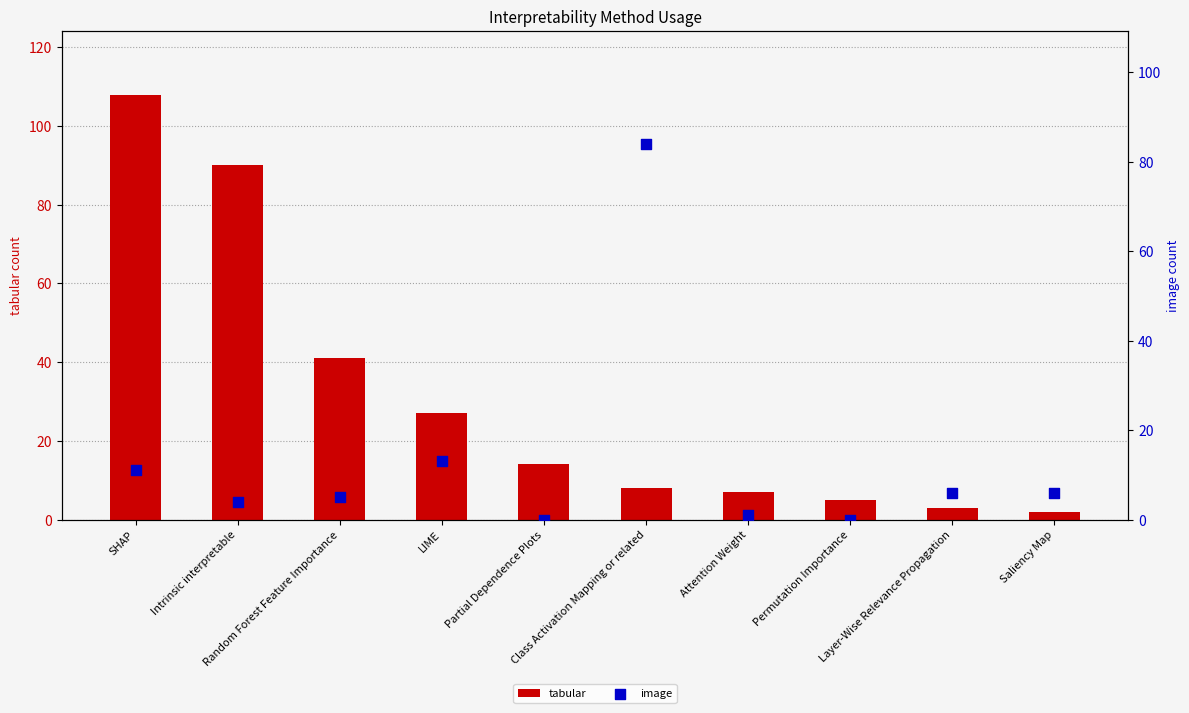

At how many categories does at least one series exceed 82?

3